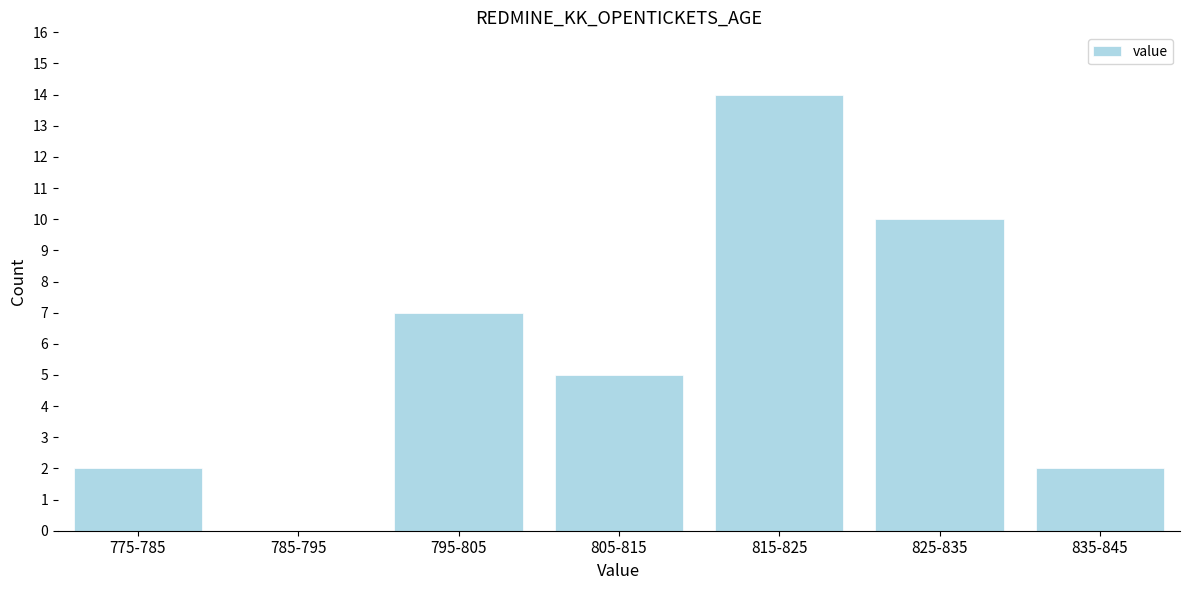

Reading left to right, extract all data points from this chart.

775-785=2	785-795=0	795-805=7	805-815=5	815-825=14	825-835=10	835-845=2